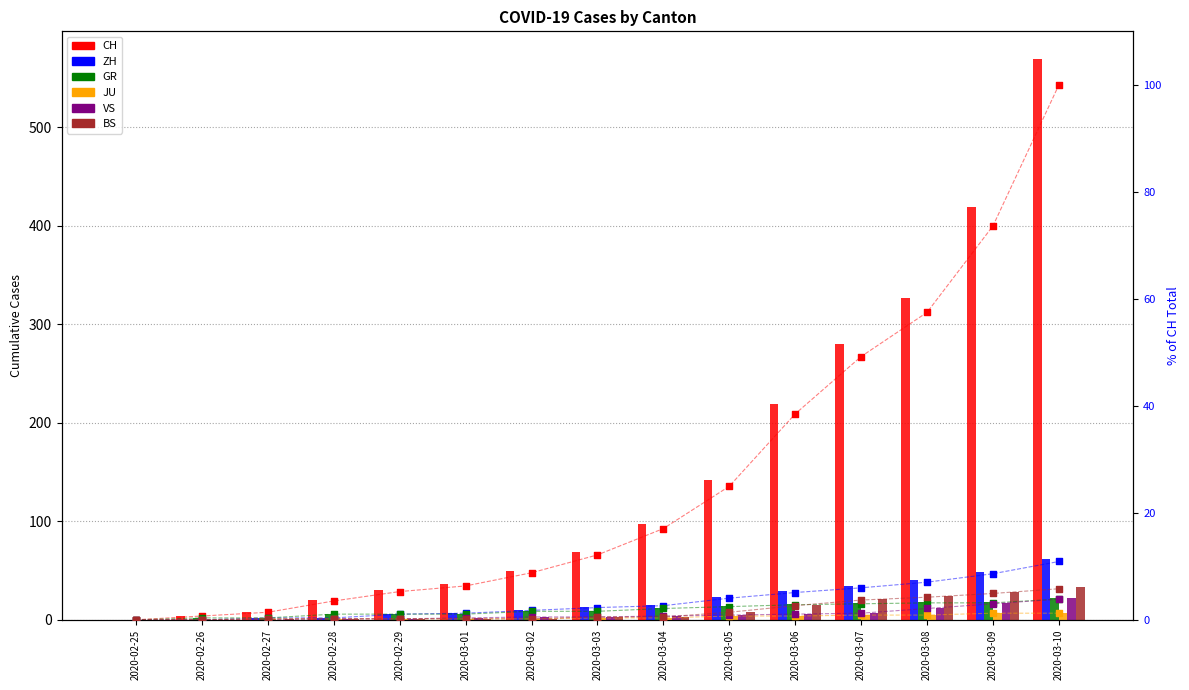

At how many categories does at least one series exceed 16?

12